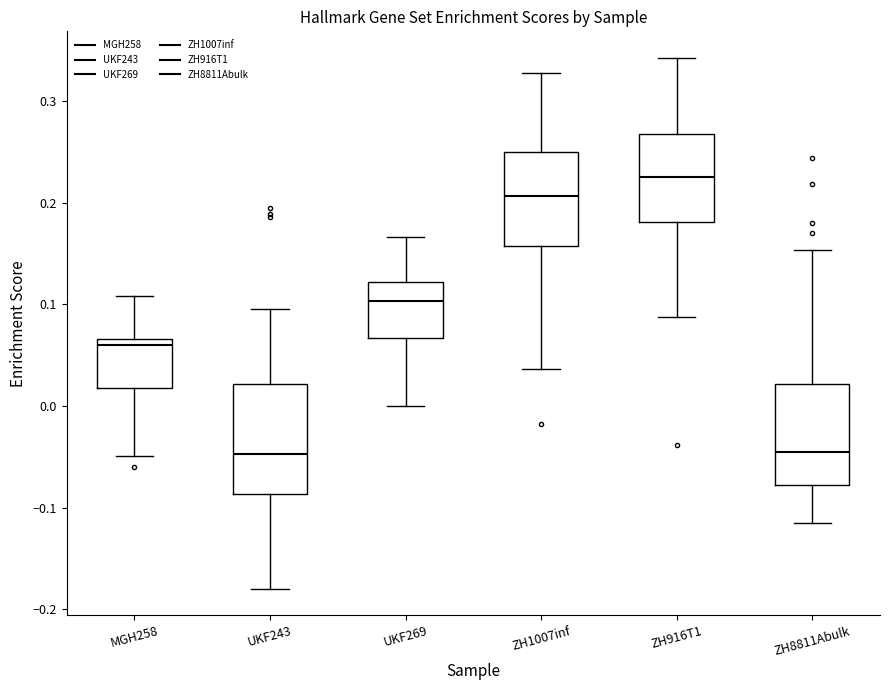

Which box is the tallest, from its lower edge to its upper edge?

UKF243